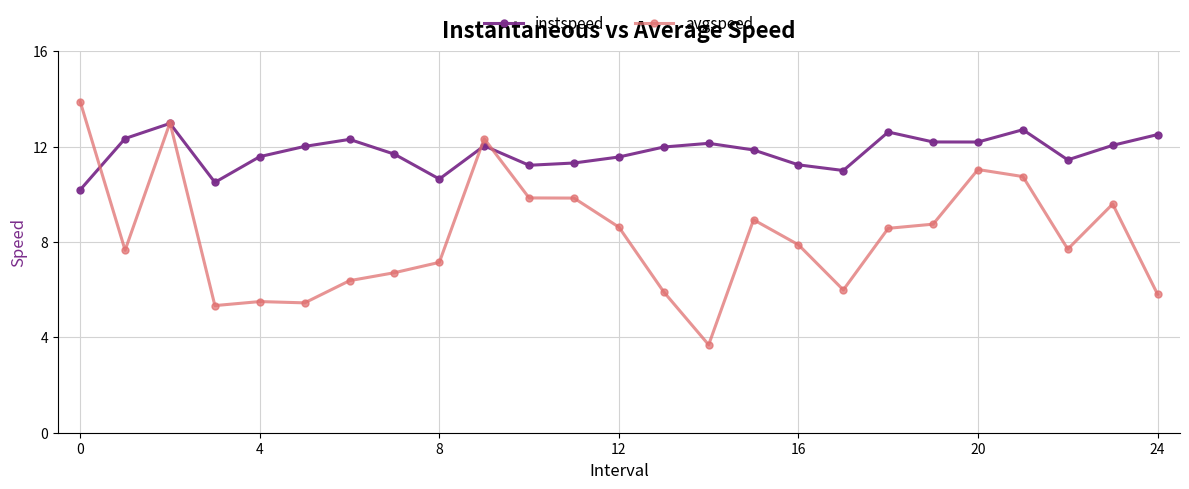

What is the difference between the second highest and second lowest values in the avgspeed series?

7.7